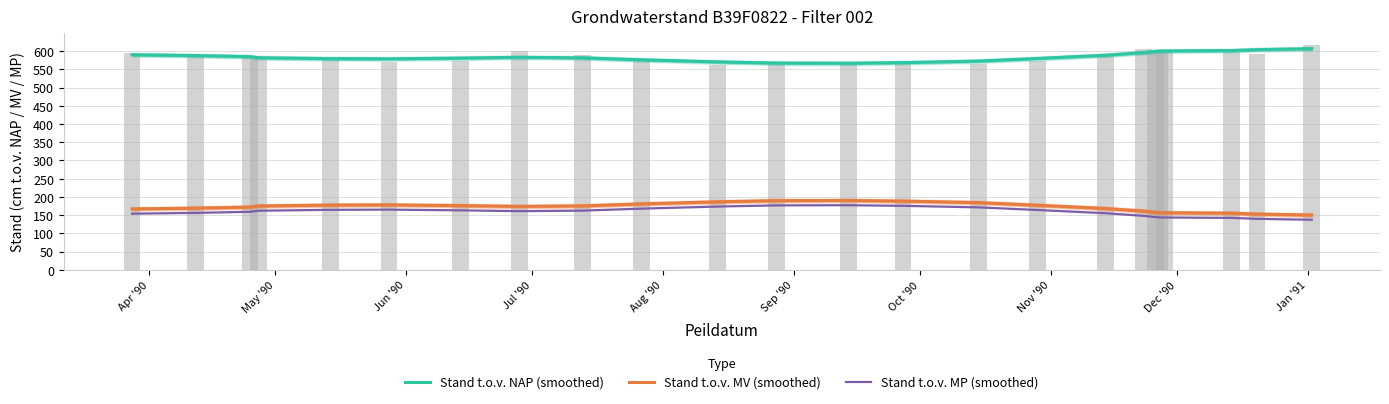

What is the difference between the highest and lowest values at May '90?

431.7